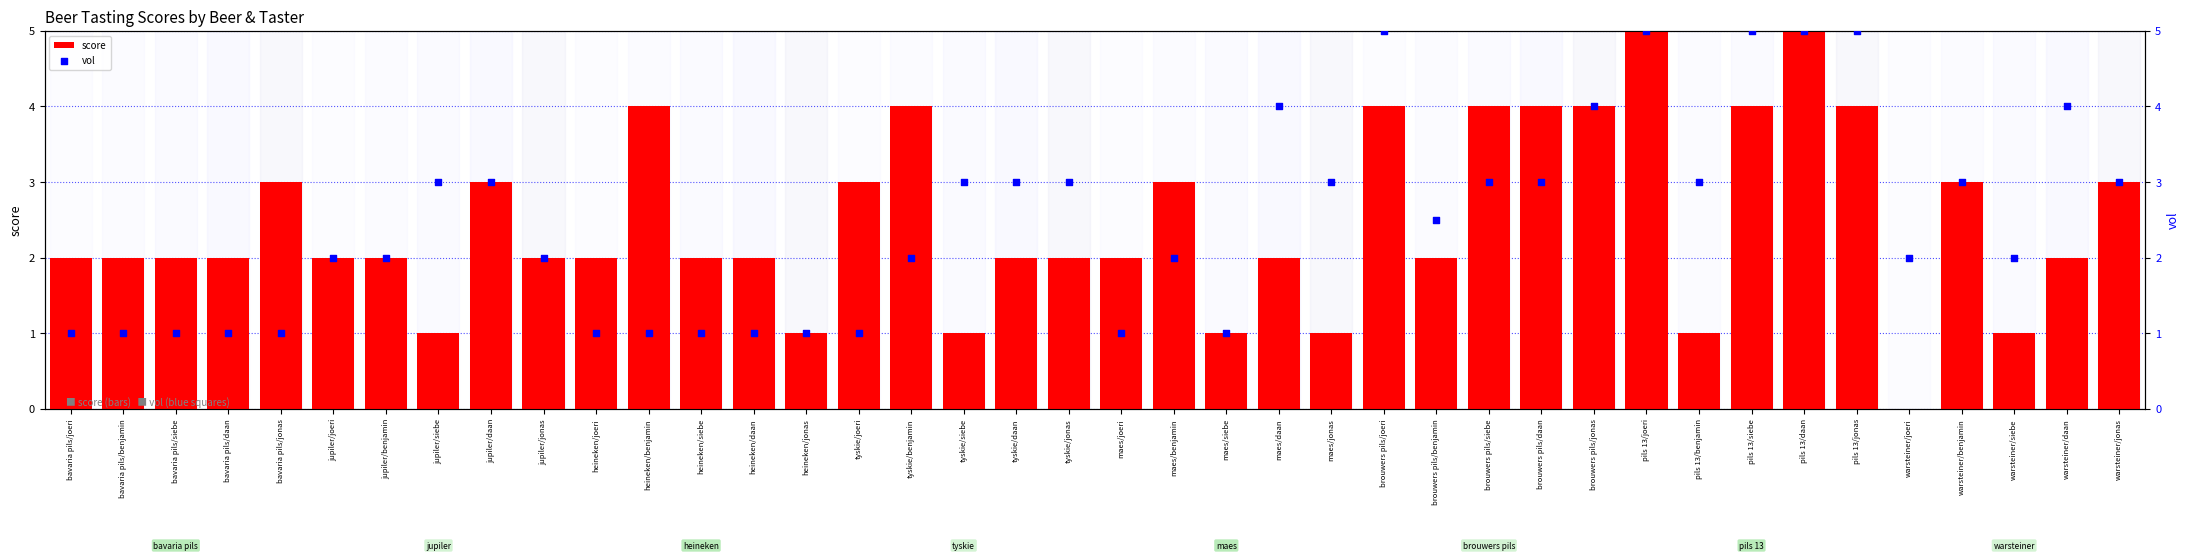

Which series reaches the minimum Y coordinate?

score